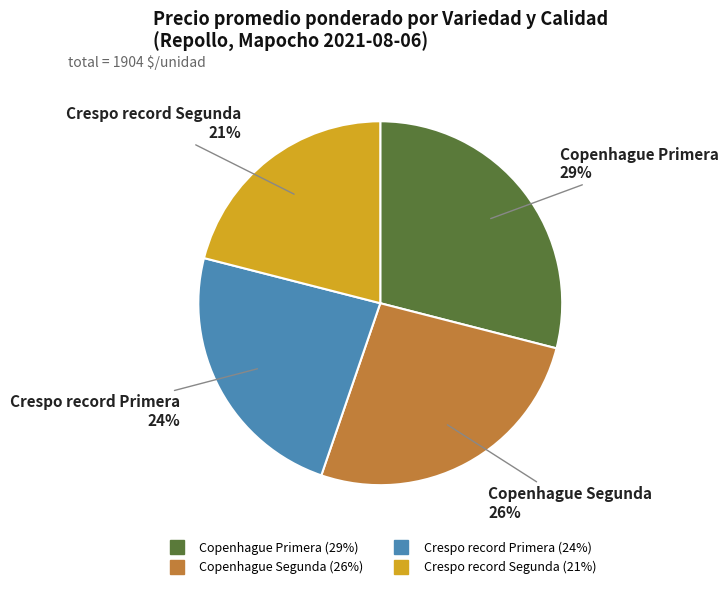

Between Crespo record Primera and Crespo record Segunda, which is larger?

Crespo record Primera